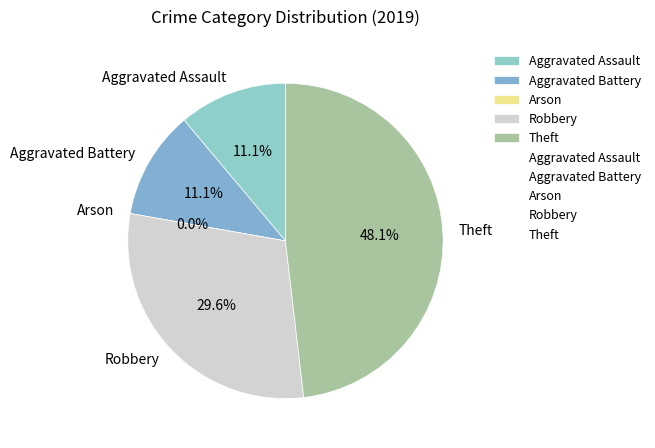

What is the largest slice in the pie chart?

Theft